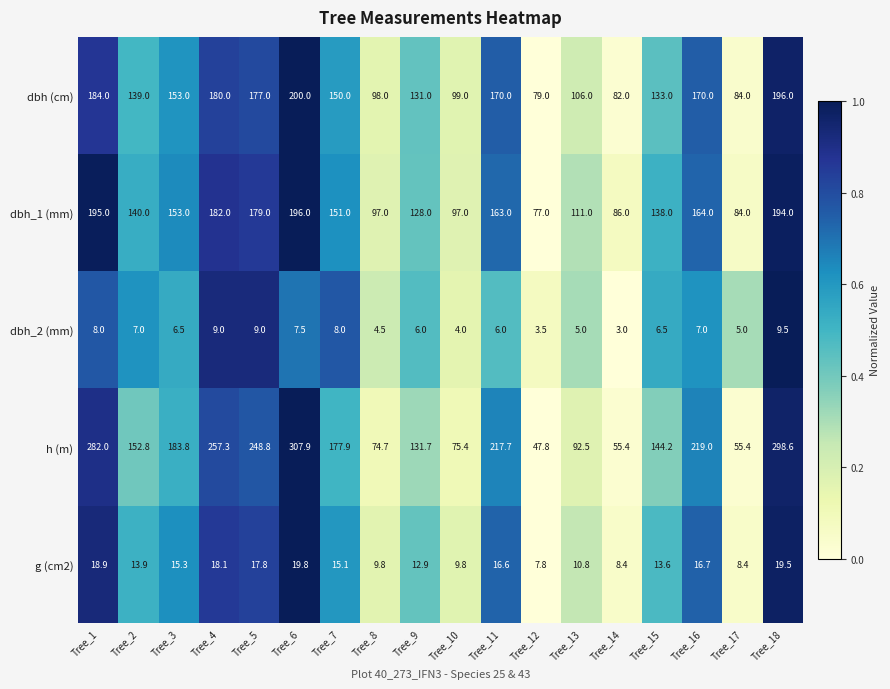

The value of dbh_2 (mm) at Tree_14 is 4.3. True or false?

False